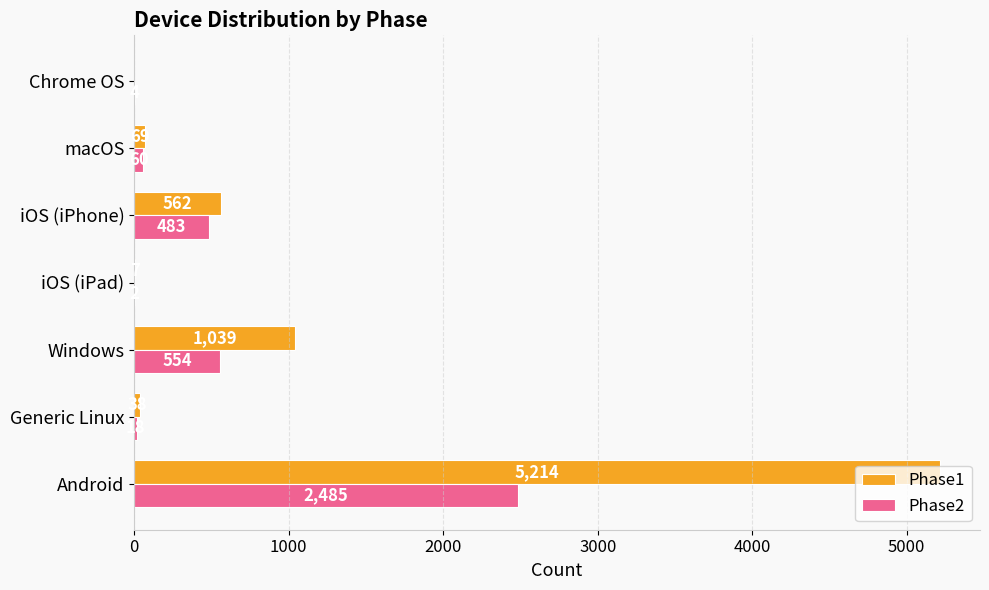

True or false: Phase1 has a value of 7 at iOS (iPad).

True